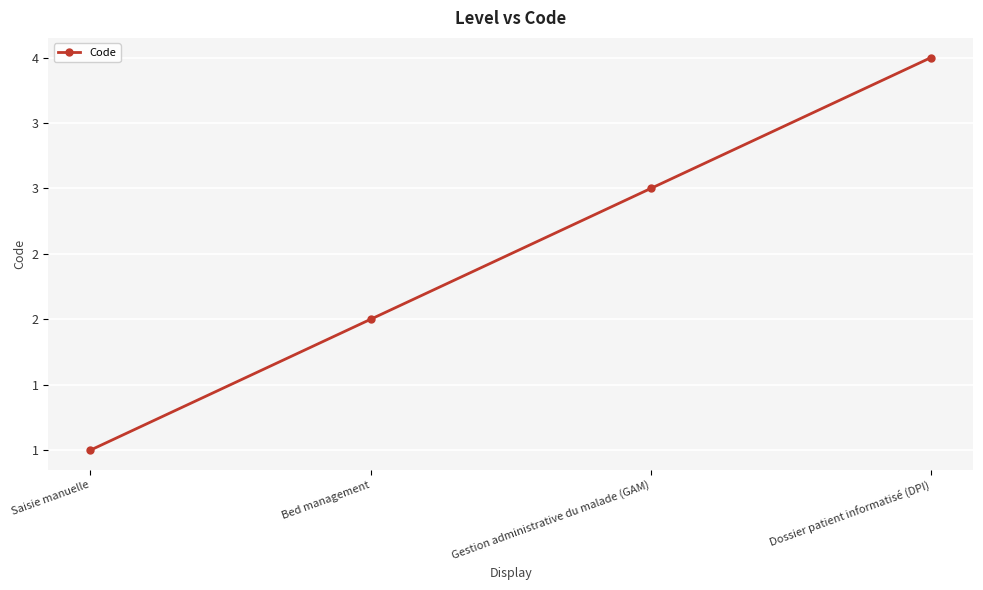

What is the difference between the maximum and minimum values?

3